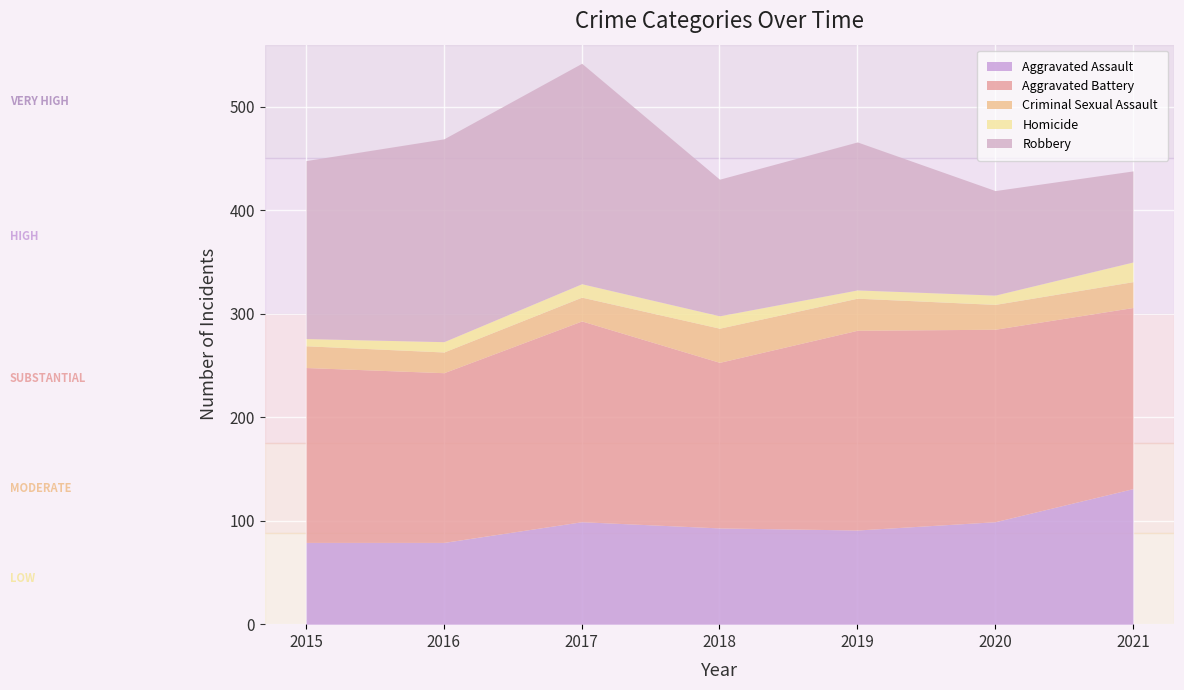

What is the minimum value shown in the chart?

7